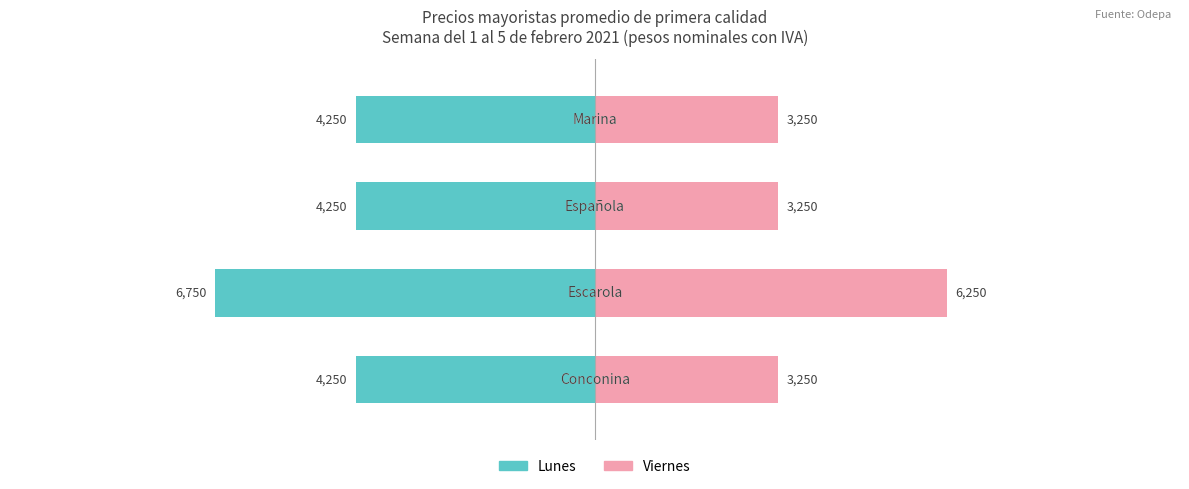

What is the sum of the Viernes values at 1 and 2?

9500